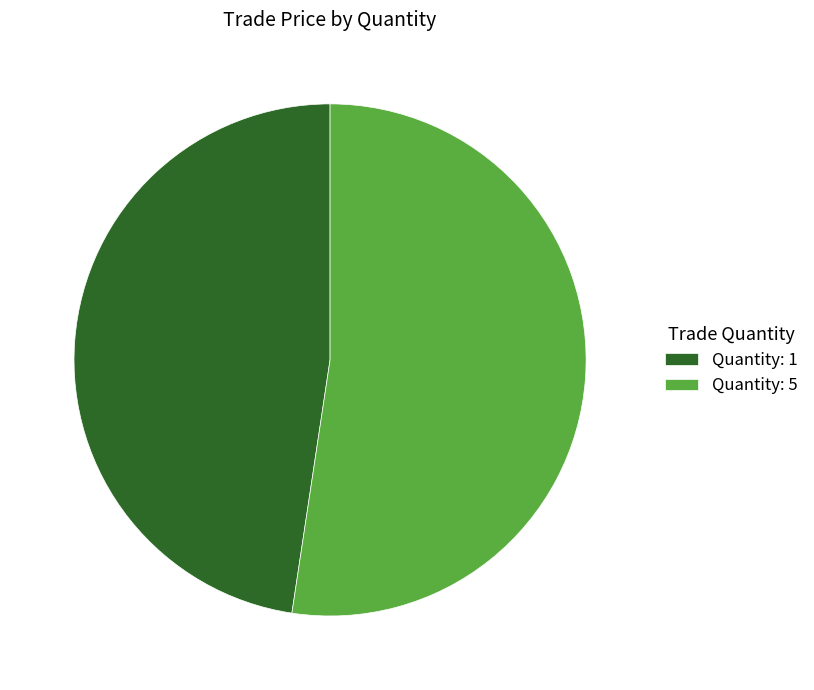

Rank the categories by value from highest to lowest.

Quantity: 5, Quantity: 1